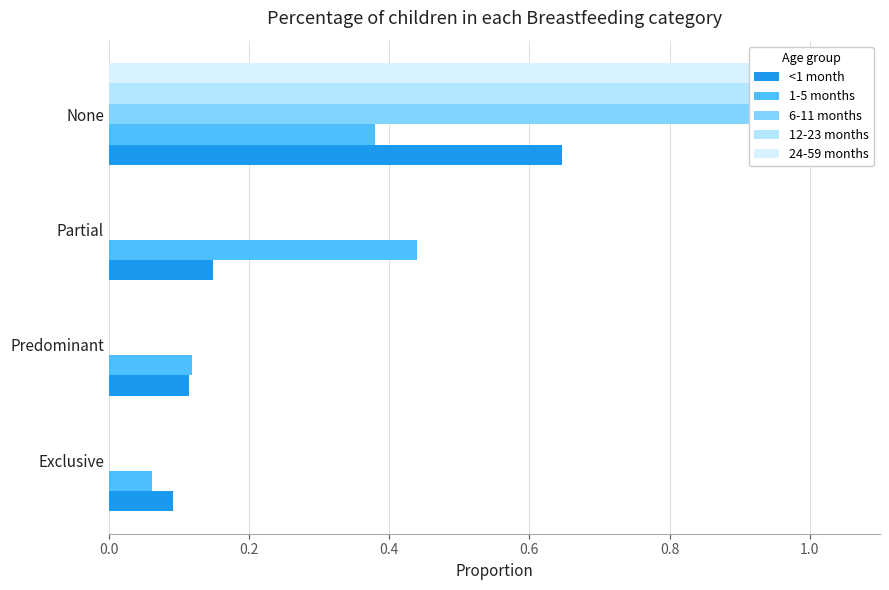

Reading left to right, transcribe all the data shown in this chart.

<1 month: 0.1	0.1	0.1	0.6
1-5 months: 0.1	0.1	0.4	0.4
6-11 months: 0.0	0.0	0.0	1.0
12-23 months: 0.0	0.0	0.0	1.0
24-59 months: 0.0	0.0	0.0	1.0